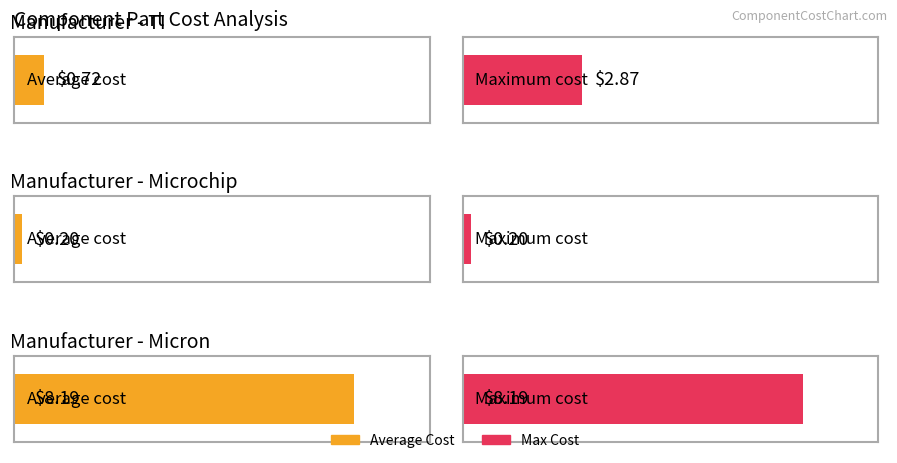

At how many categories does at least one series exceed 2?

2